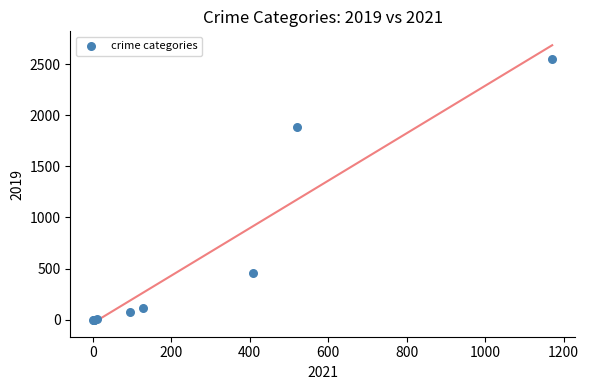

What Y value in the scatter plot is closest to 1275?

1888